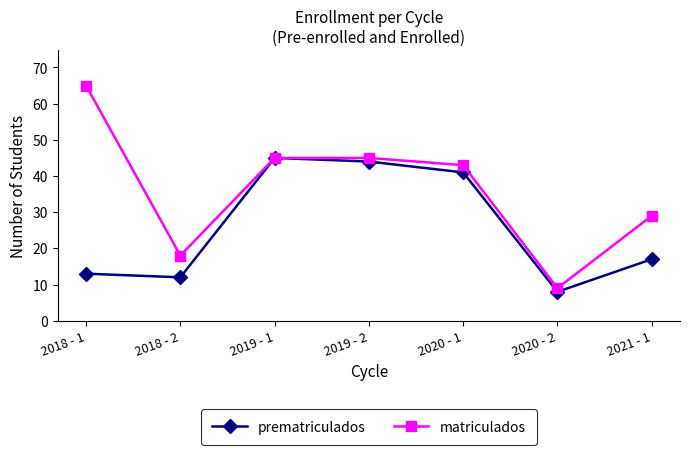

How many lines are shown in the chart?

2